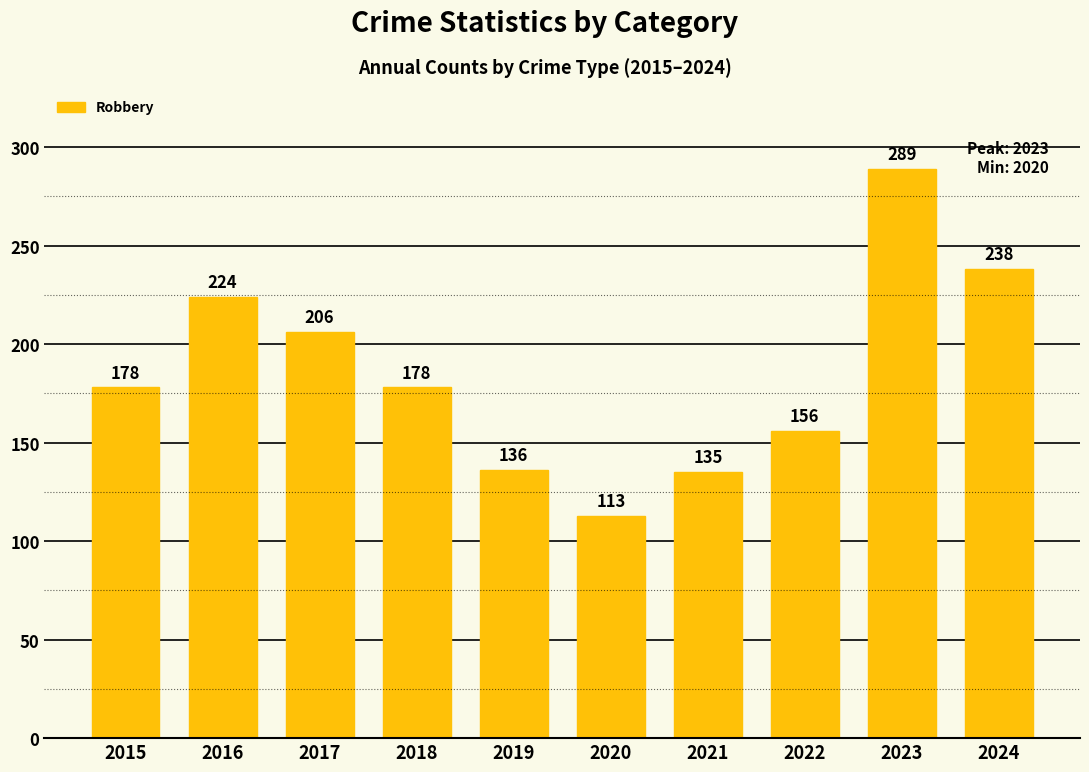

Between 2020 and 2022, which is larger?

2022